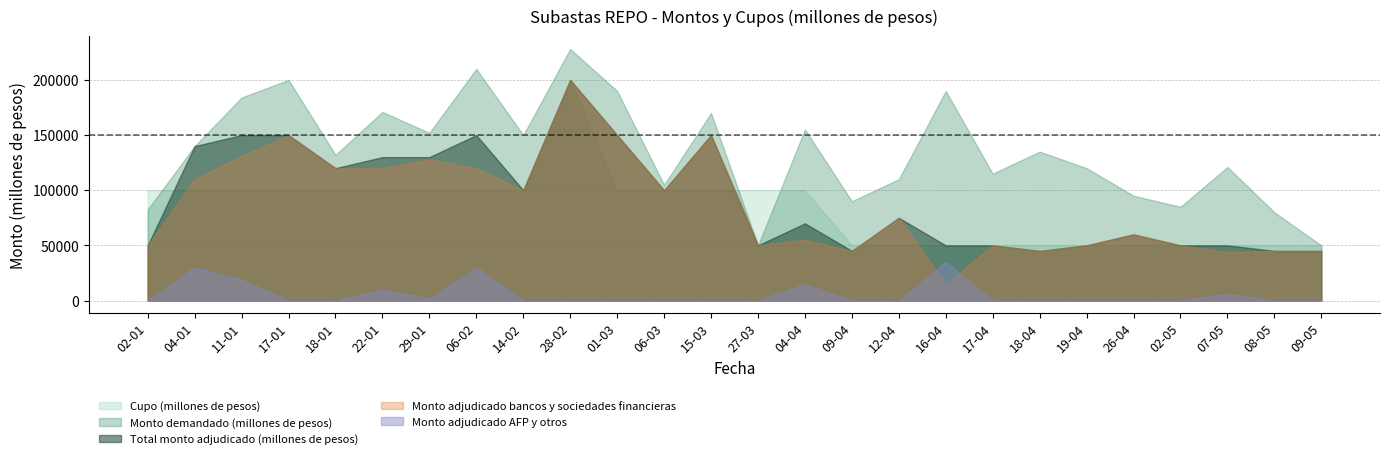

What is the sum of the demandado values at 24 and 10?

270000